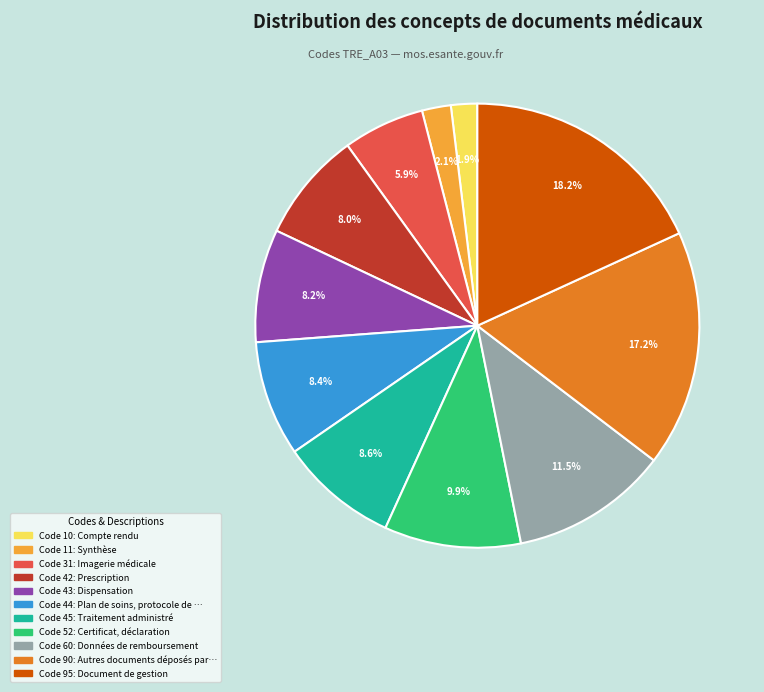

Does any single category account for the majority?

No